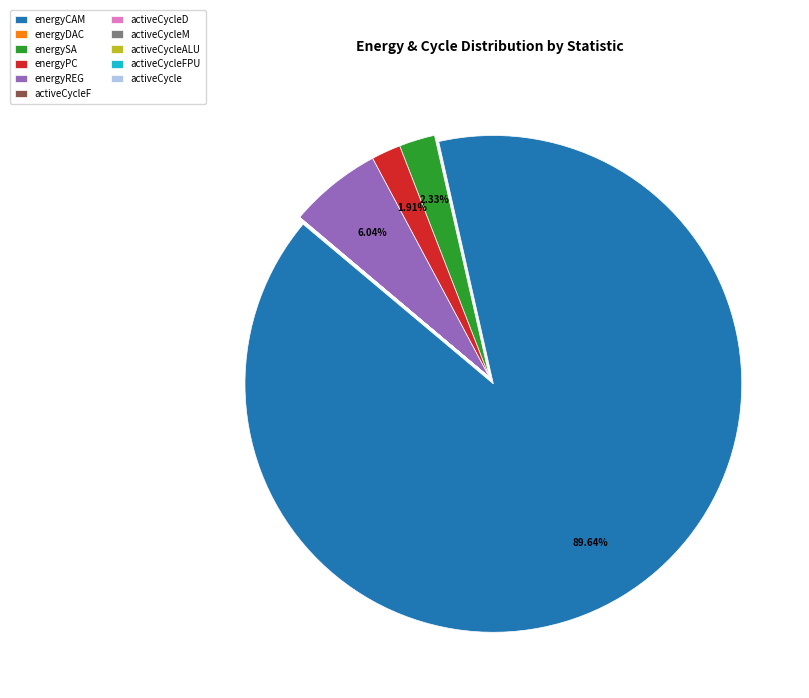

Which slice is the largest?

energyCAM